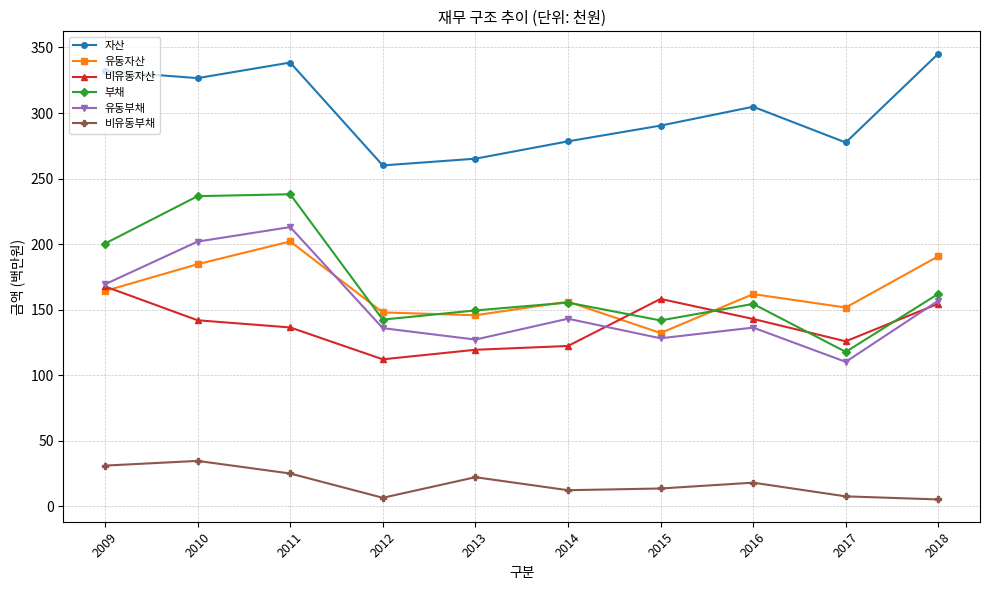

What is the difference between the 부채 values at 2011 and 2018?

75.9